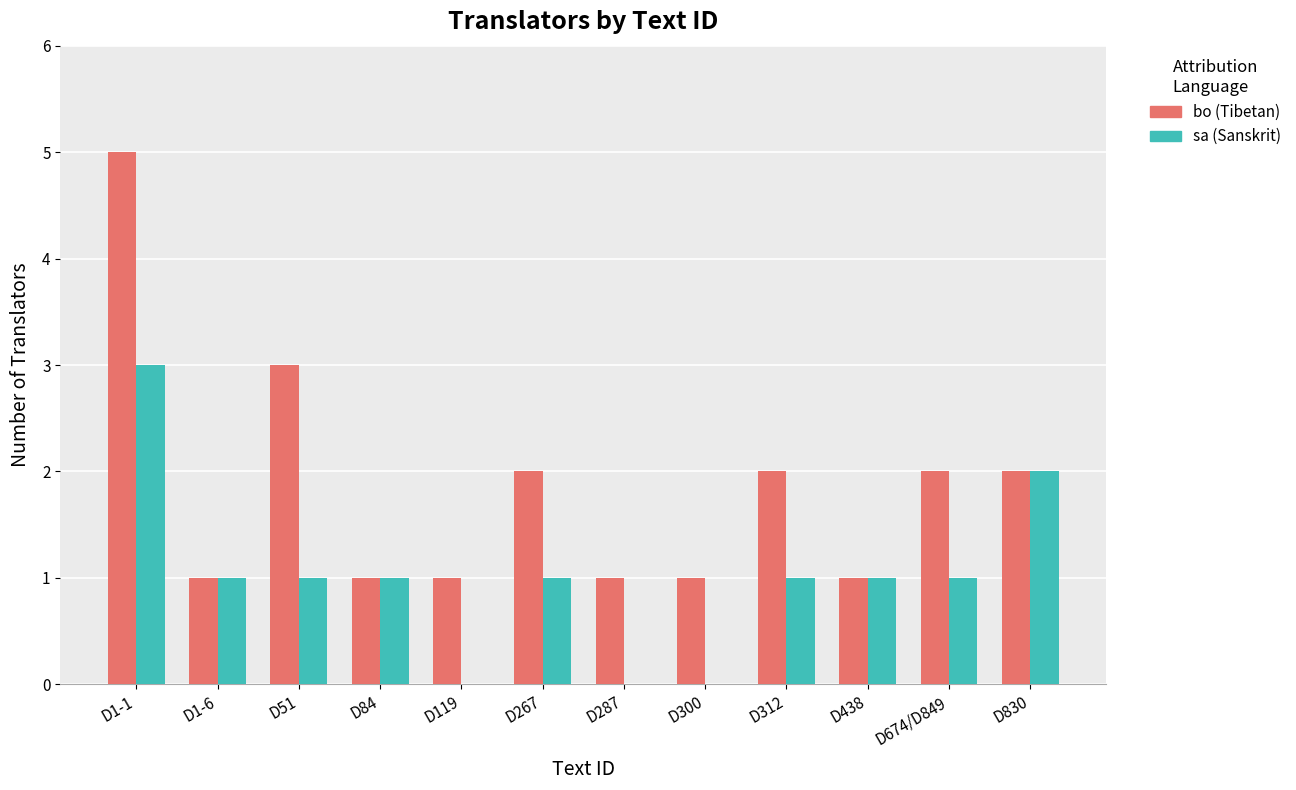

Reading right to left, extract all data points from this chart.

bo: D830=2	D674/D849=2	D438=1	D312=2	D300=1	D287=1	D267=2	D119=1	D84=1	D51=3	D1-6=1	D1-1=5
sa: D830=2	D674/D849=1	D438=1	D312=1	D300=0	D287=0	D267=1	D119=0	D84=1	D51=1	D1-6=1	D1-1=3